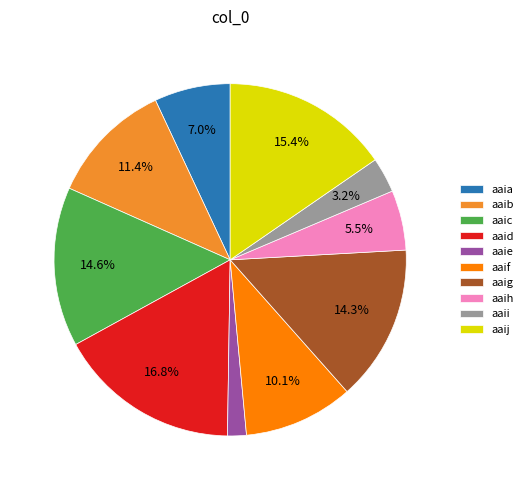

Is it true that aaie is 10% of the pie?

False